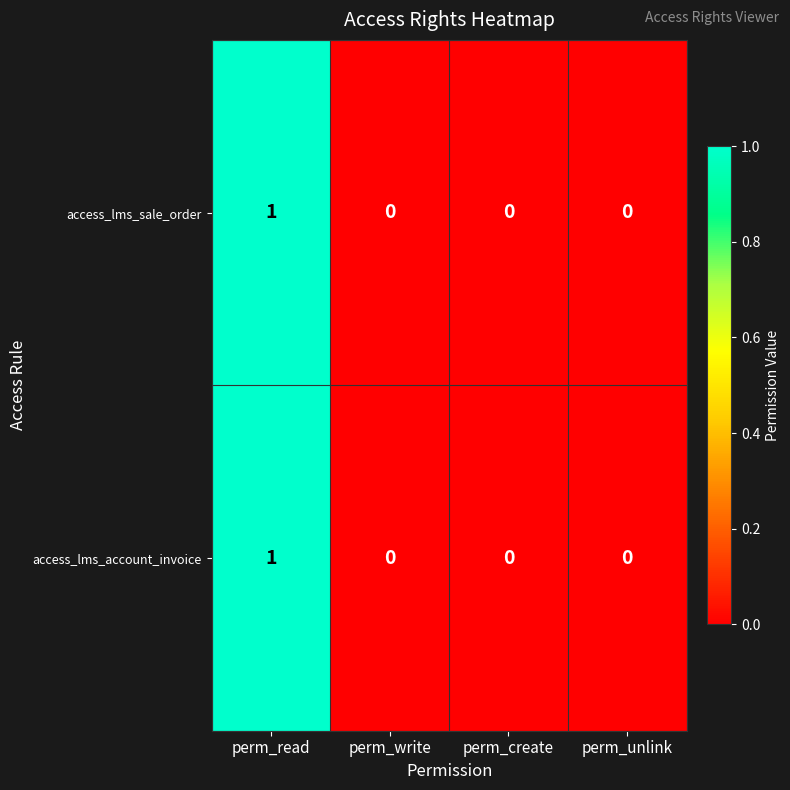

How many access_lms_sale_order values are between 0 and 1?

4